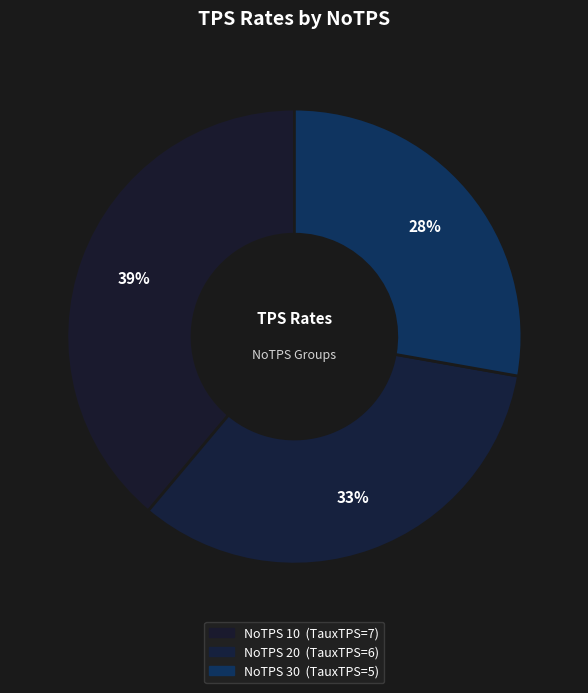

Count the number of slices in the pie.

3